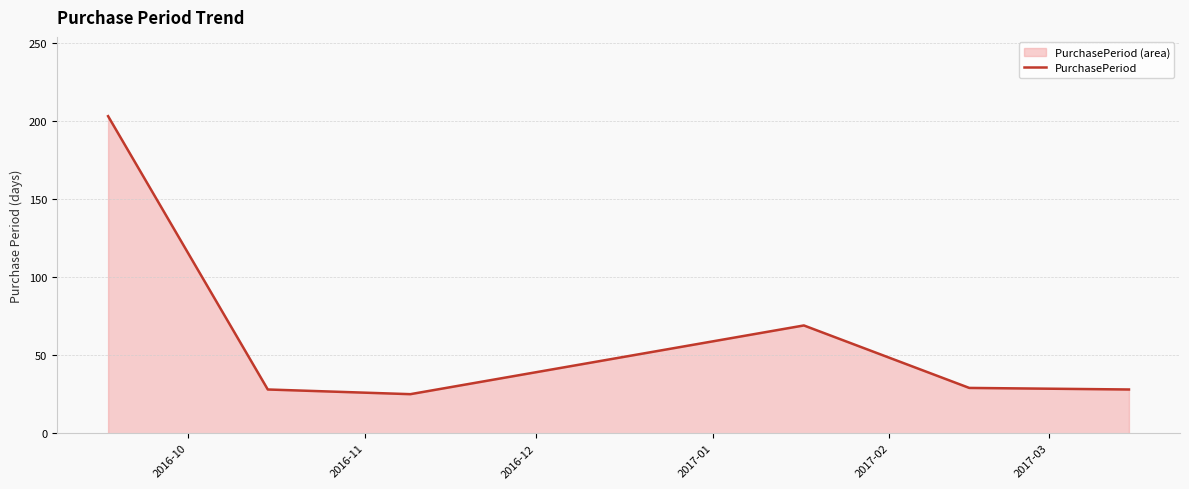

What is the maximum value shown in the chart?

203